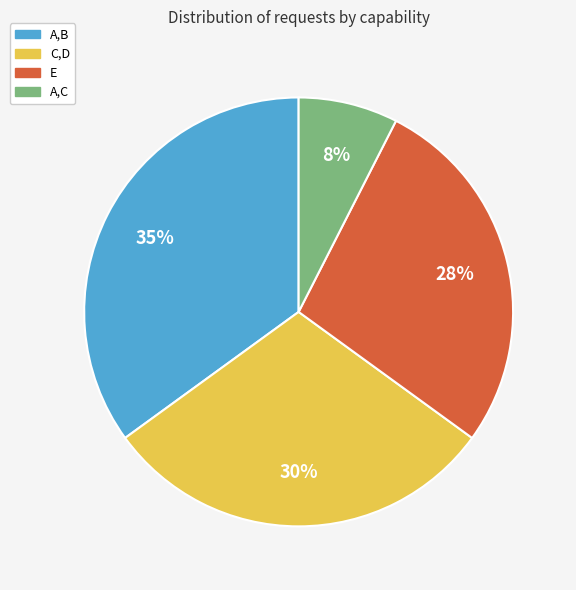

Is it true that A,C is 1% of the pie?

False